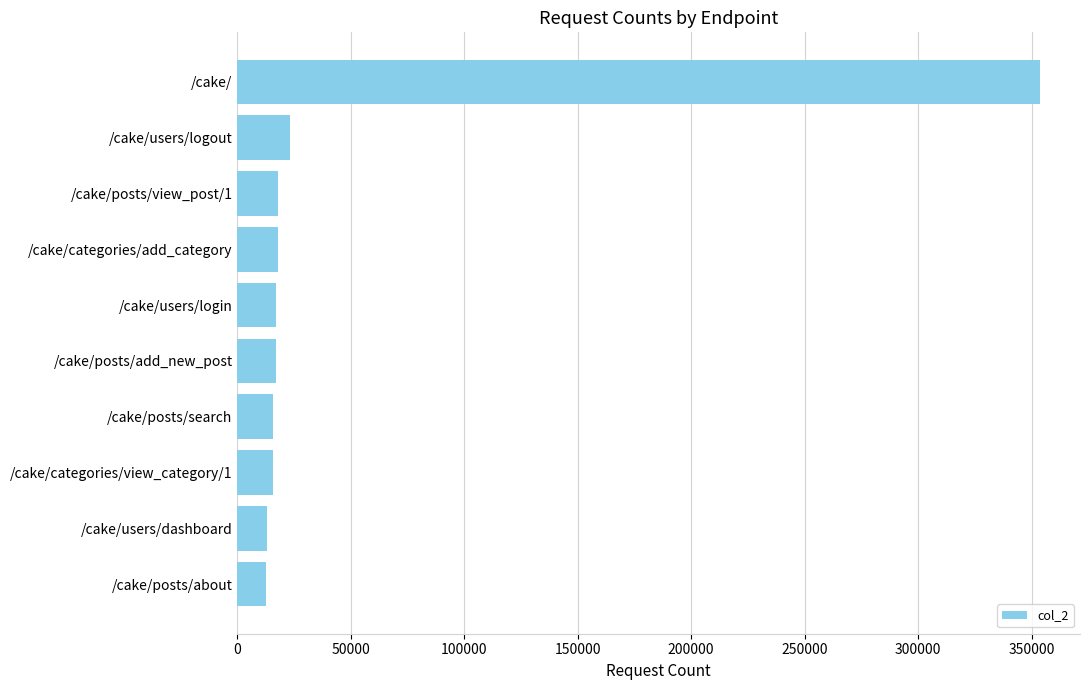

Between /cake/ and /cake/users/login, which is larger?

/cake/